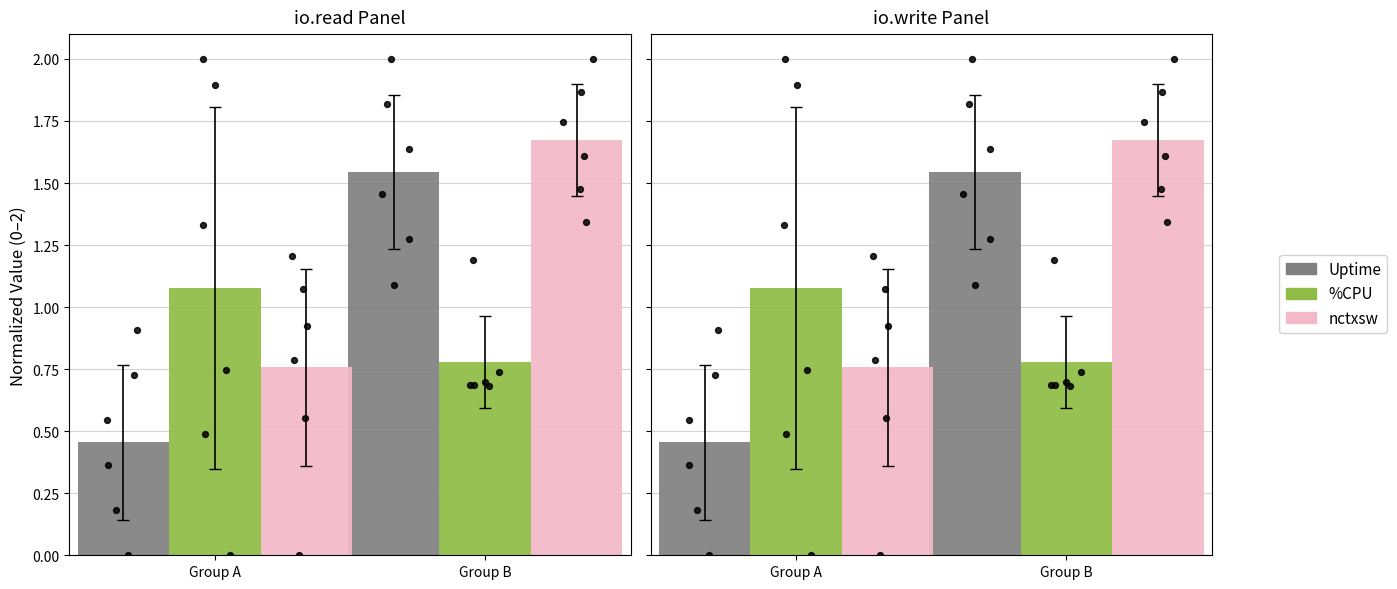

What are all the series names shown in the legend?

Uptime, %CPU, nctxsw